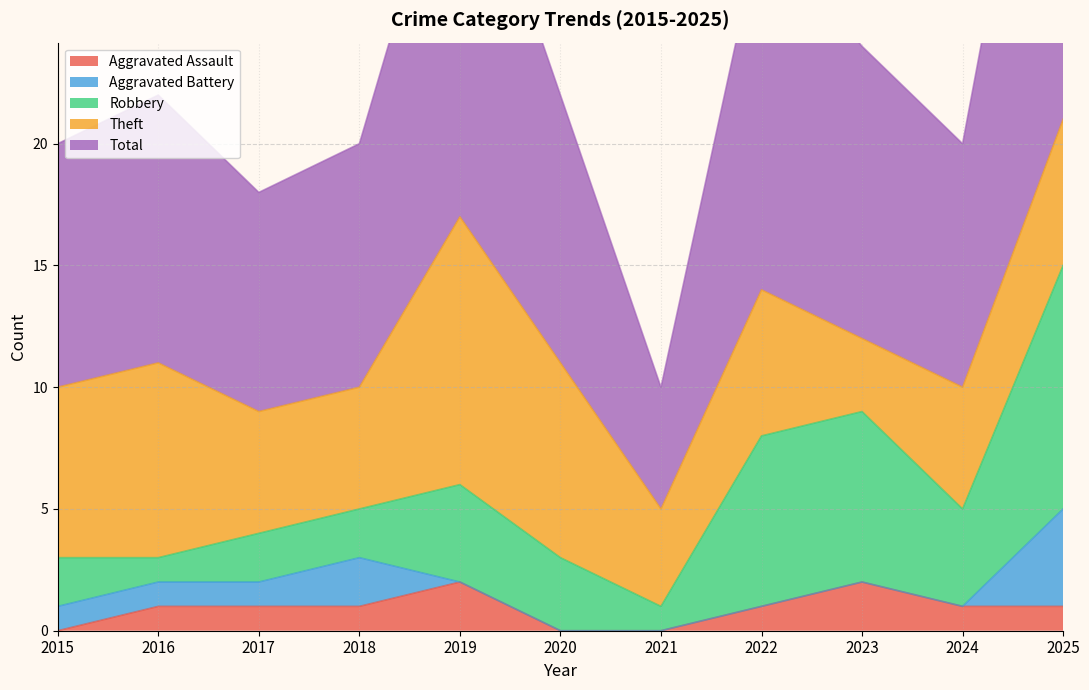

True or false: Total has a value of 10 at 2018.

True